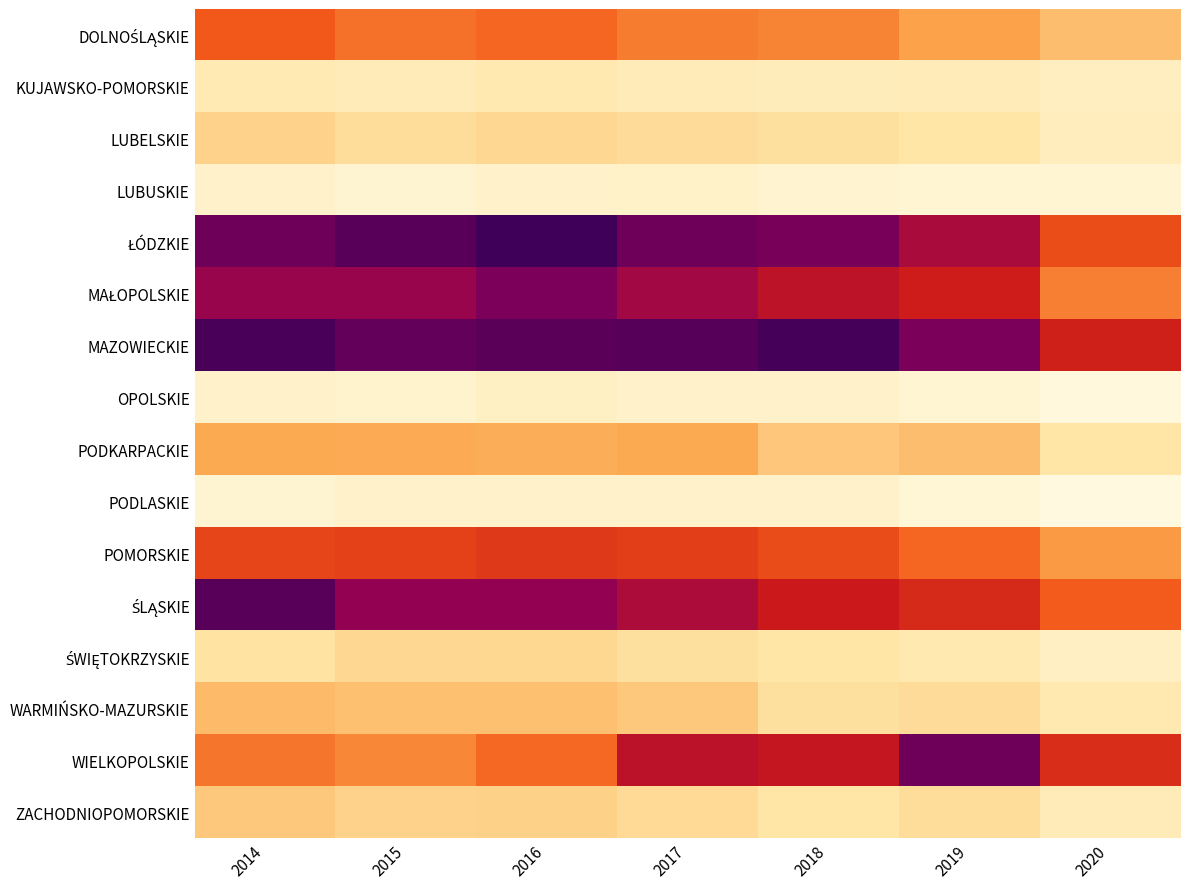

Which has a higher value, 2020 or 2019?

2019